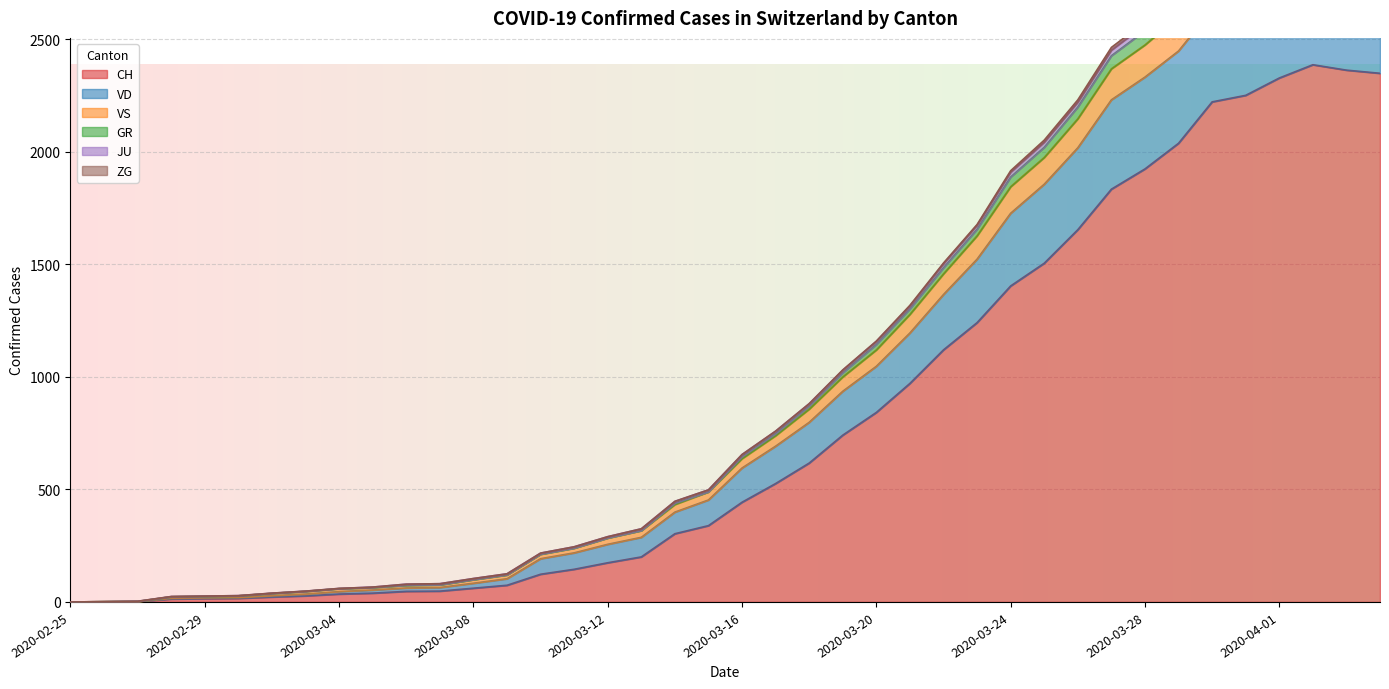

What is the highest value of the GR series?

3000